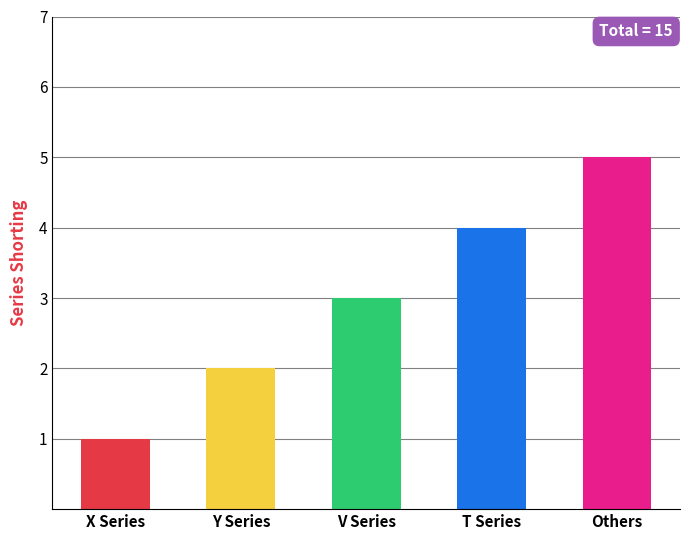

What position from the left is Y Series?

2